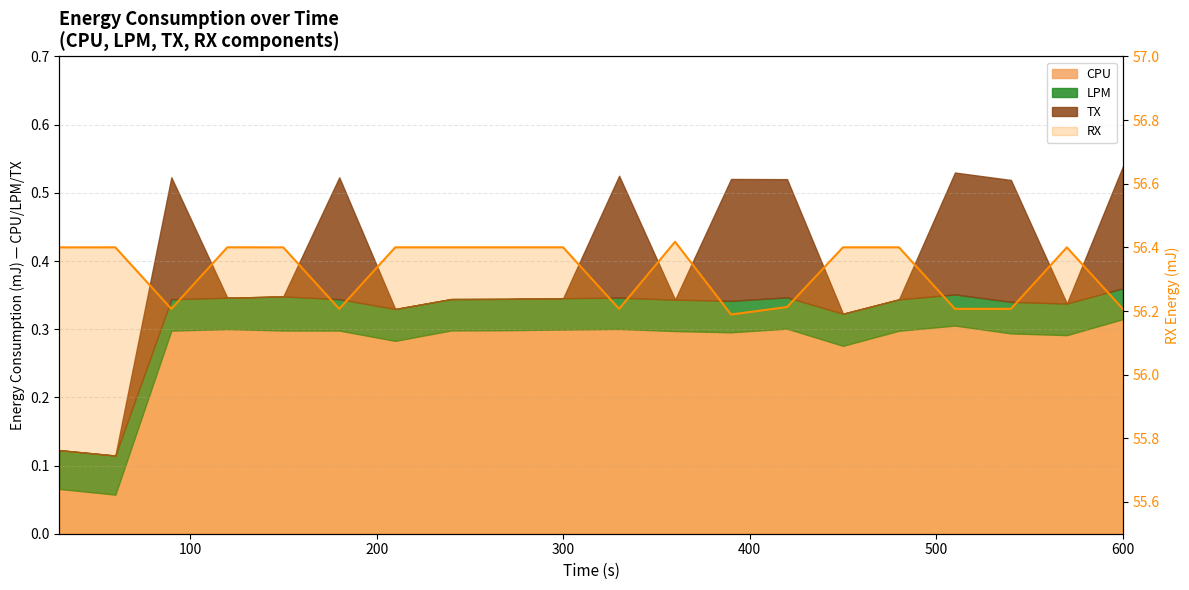

How many values are between 56 and 57?

20